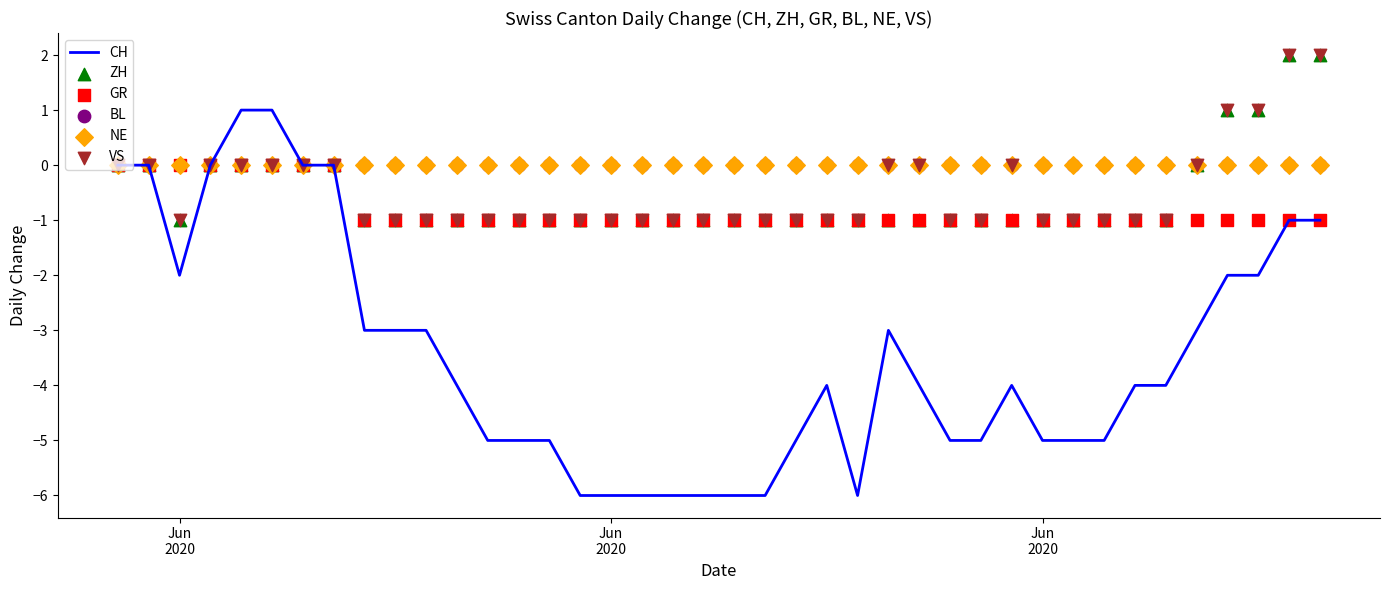

At how many categories does at least one series exceed -2?

40